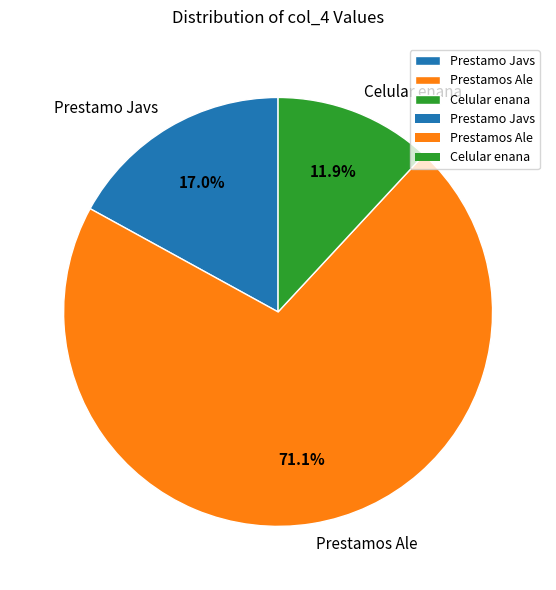

What is the ratio of the value at Prestamo Javs to the value at Prestamos Ale?

0.2